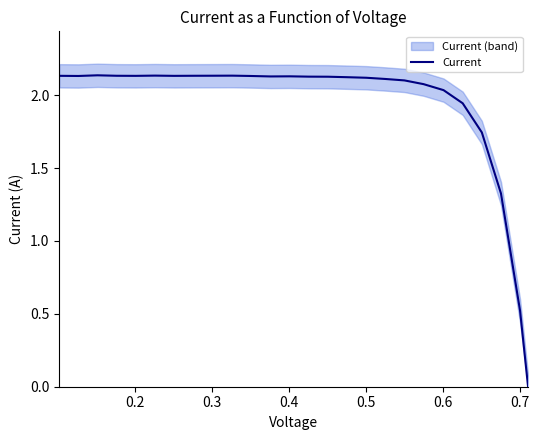

How many points are lower than both their immediate neighbors (excluding endpoints)?

4